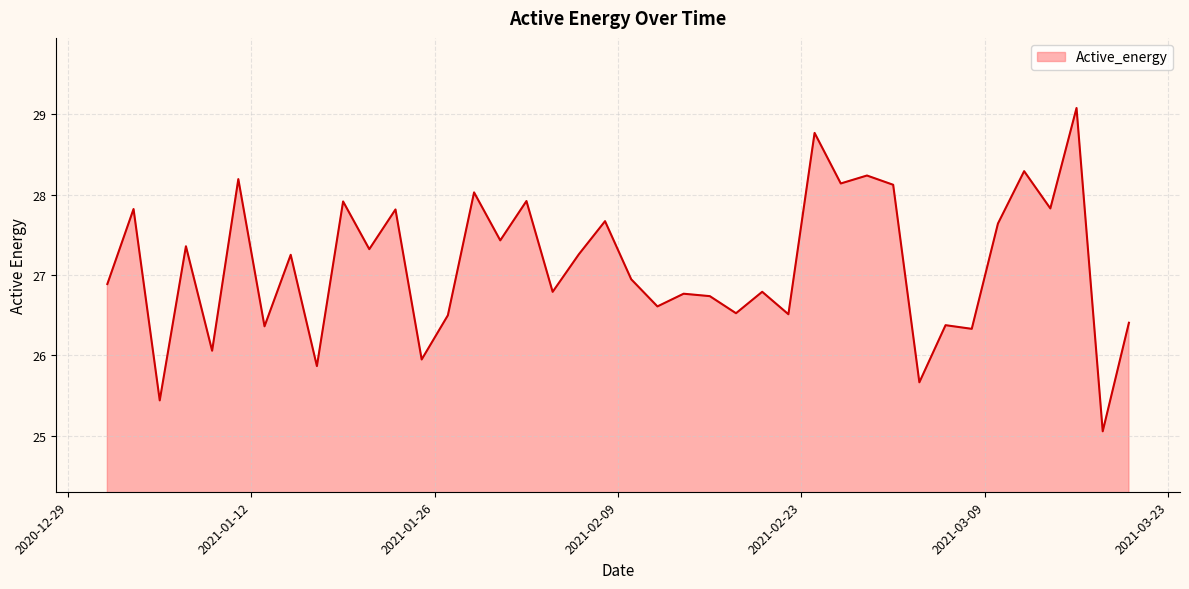

Count the number of values greater than 27.

20